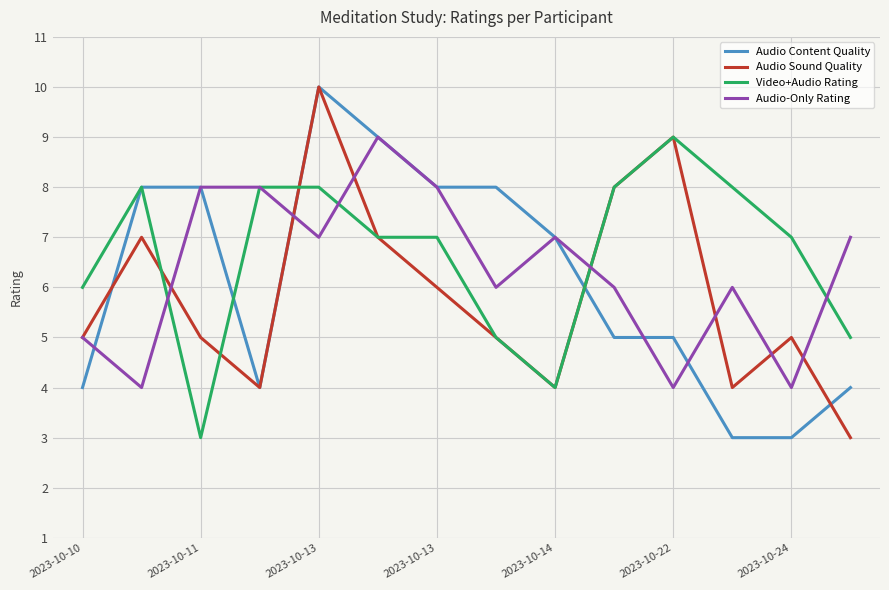

What is the greatest value displayed?

10